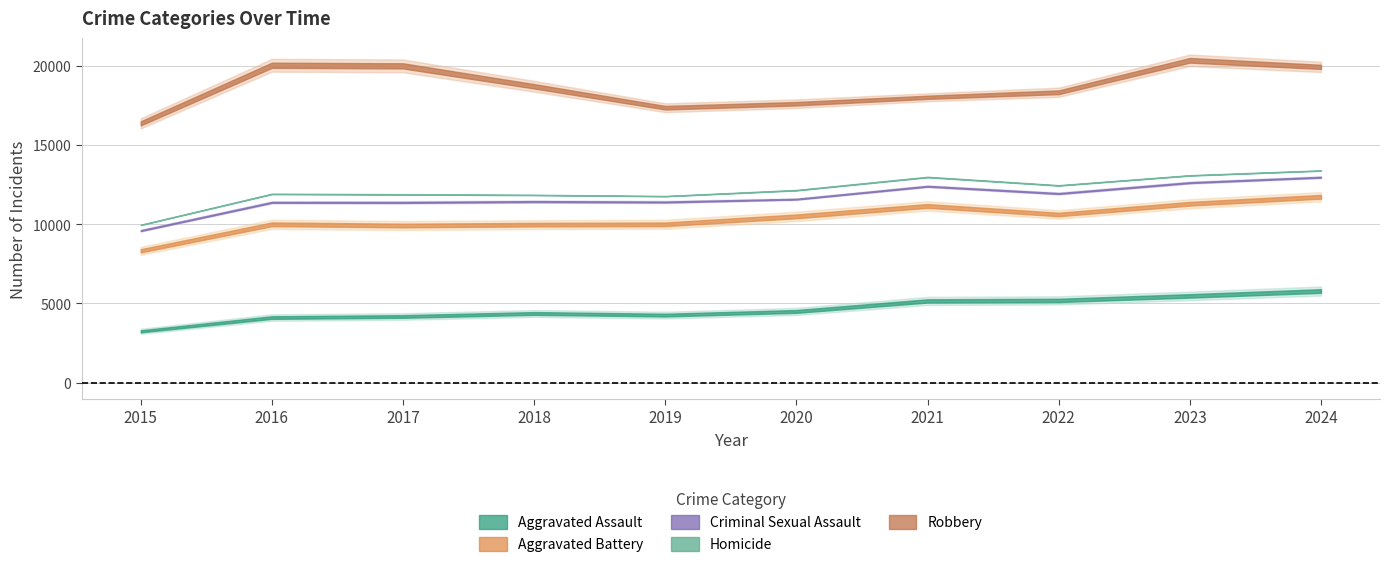

What are all the series names shown in the legend?

Aggravated Assault, Aggravated Battery, Criminal Sexual Assault, Homicide, Robbery